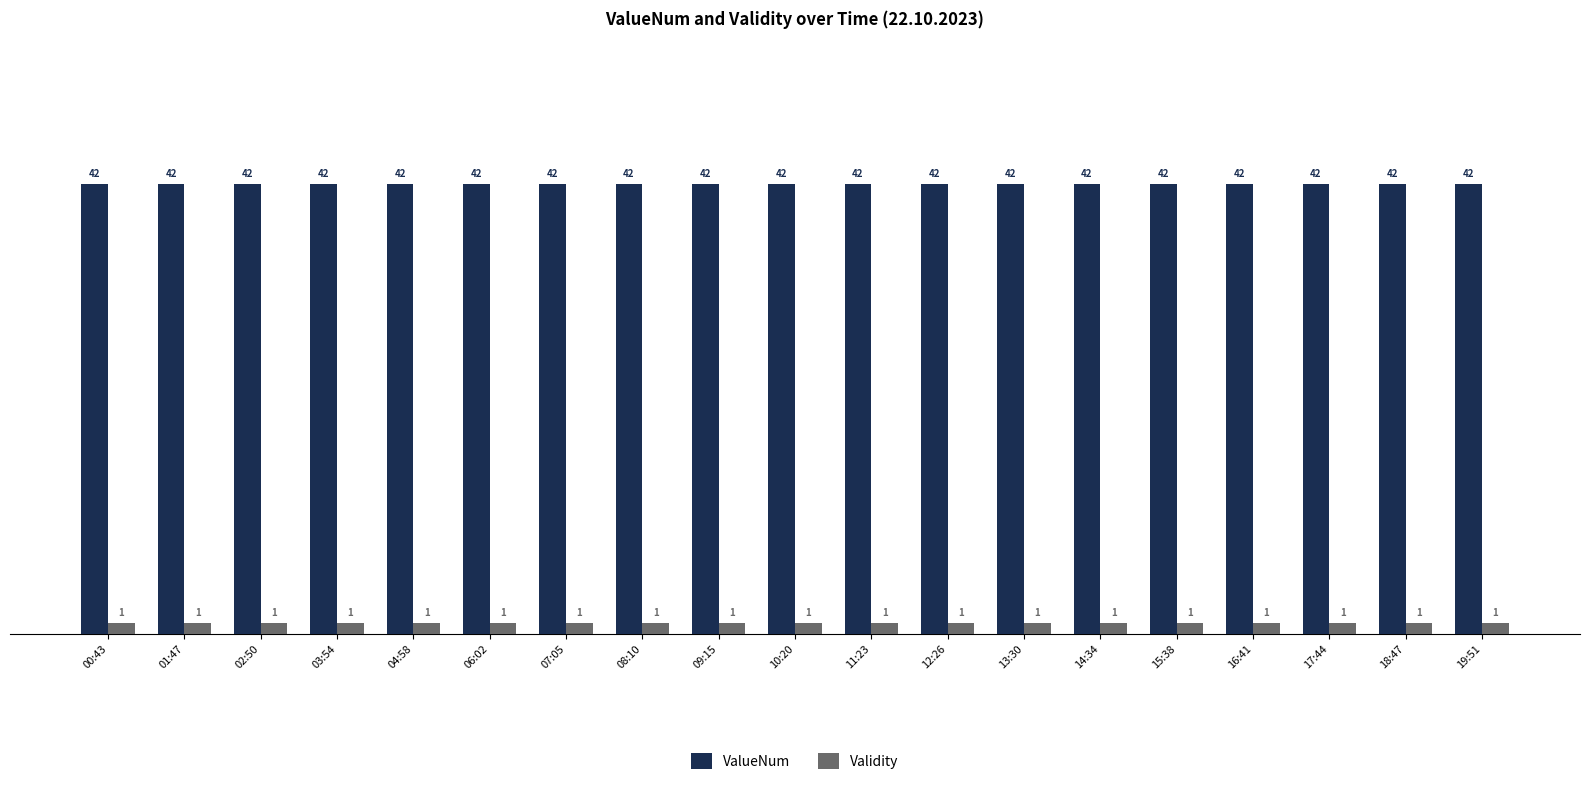

The ValueNum series shows 15 at 12:26. True or false?

False